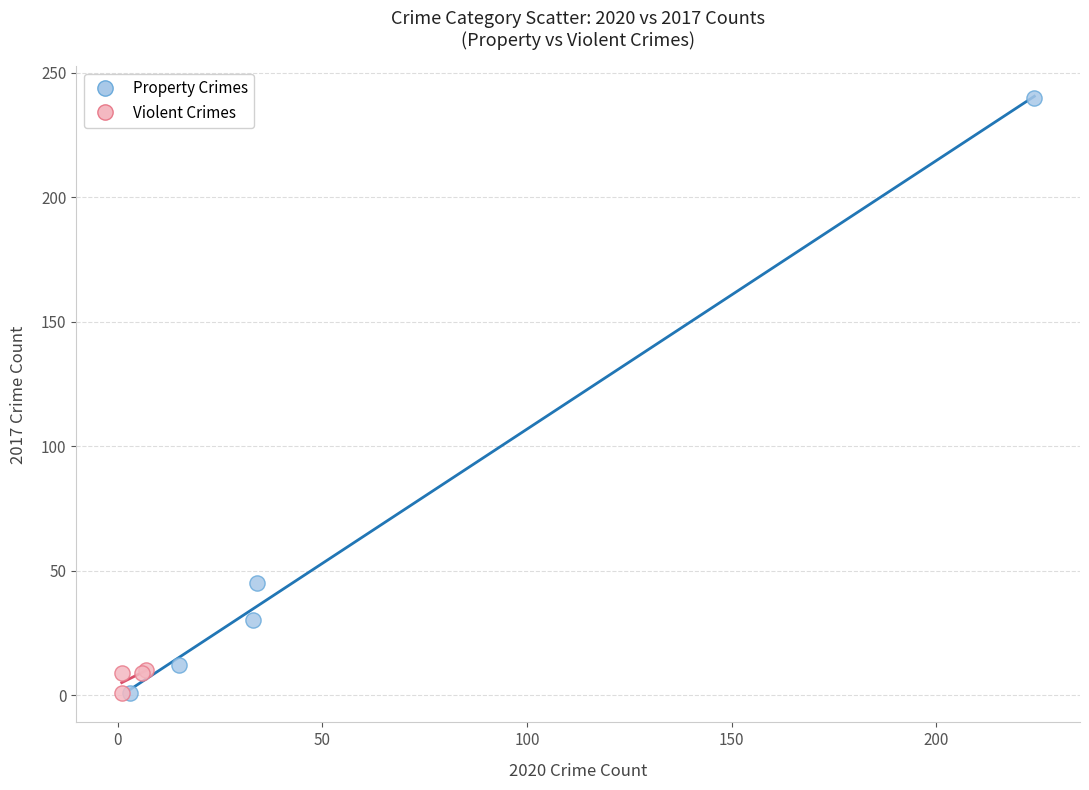

Which series has the widest spread of Y values?

Property Crimes